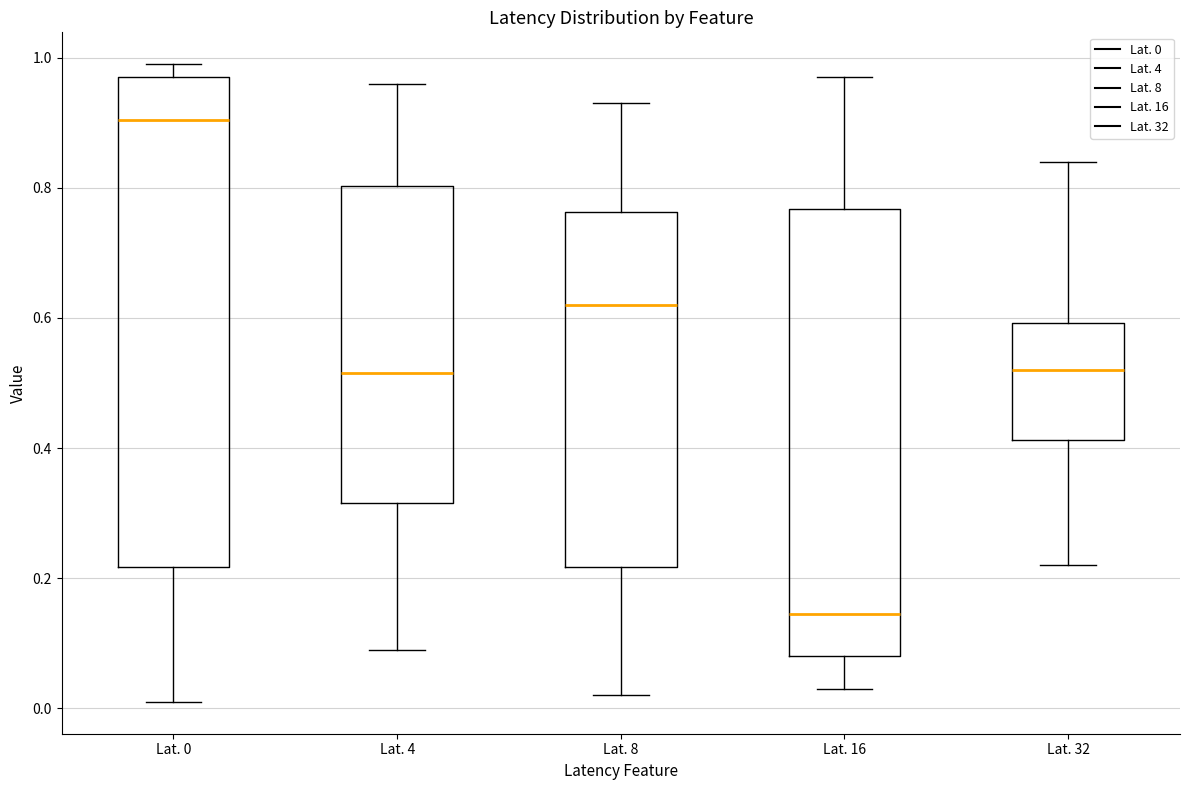

Where is the lower edge of the box for Lat. 32 on the y-axis? The values are not printed on the chart, so give them approximately, as read against the axis.

0.42